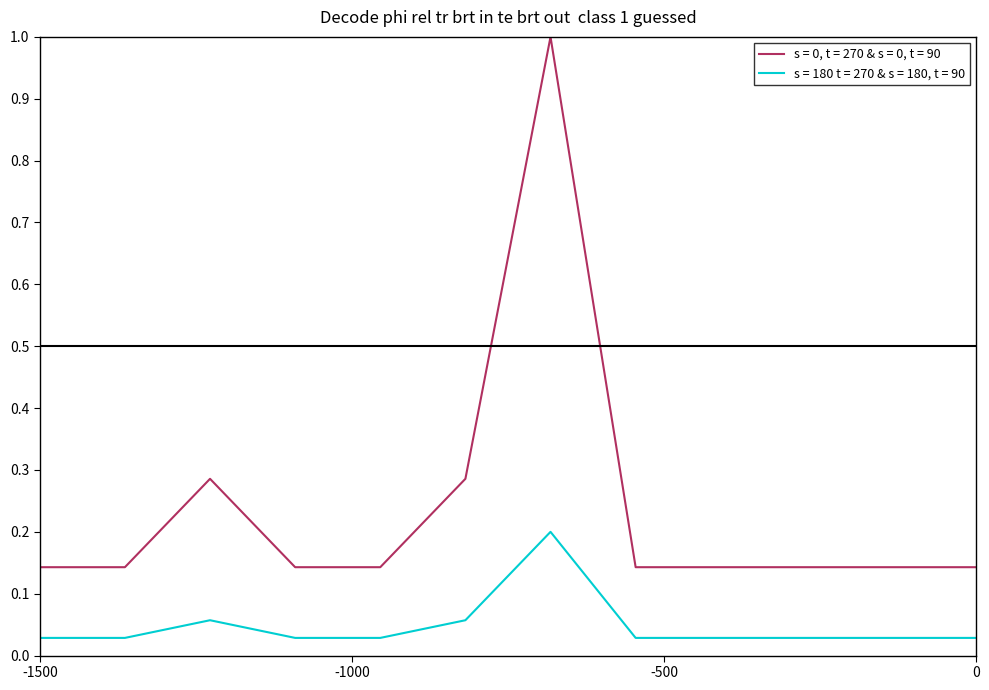

What is the maximum value for s = 0, t = 270 & s = 0, t = 90?

1.0